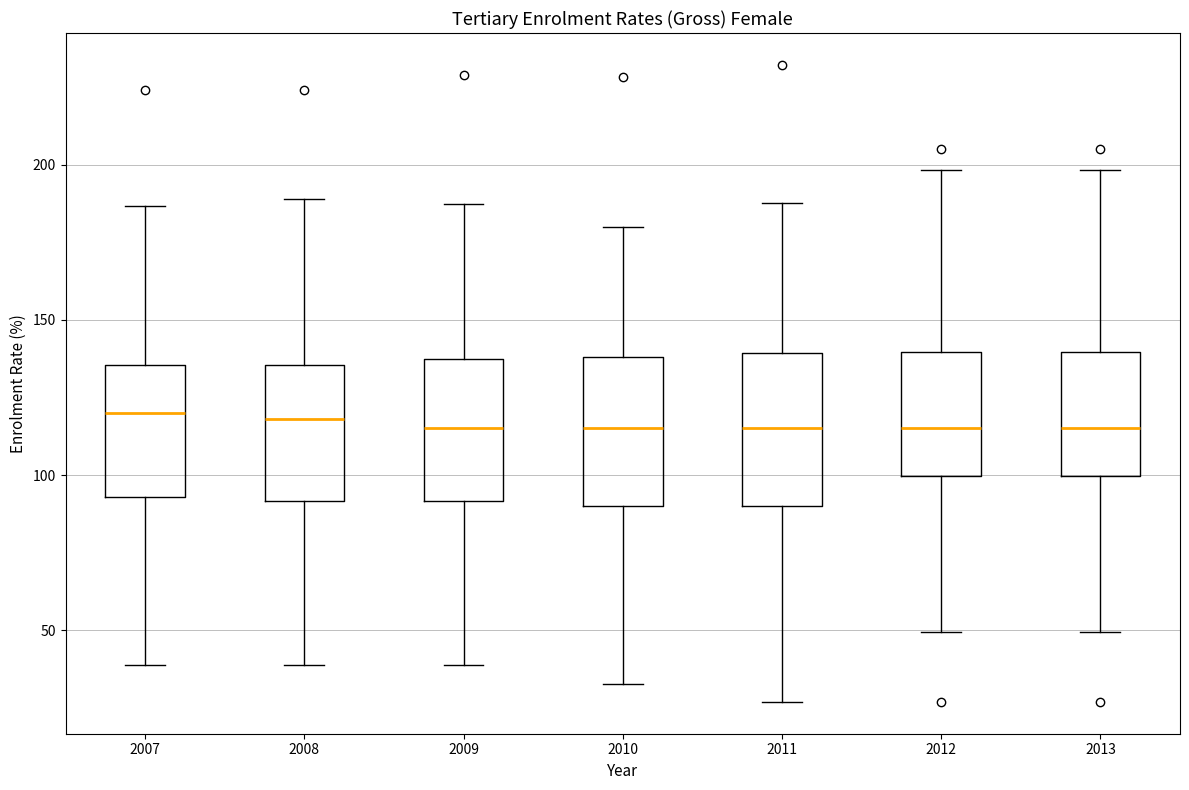

Where does the upper whisker of the box at x = 2010 end on the y-axis? The values are not printed on the chart, so give them approximately, as read against the axis.

180